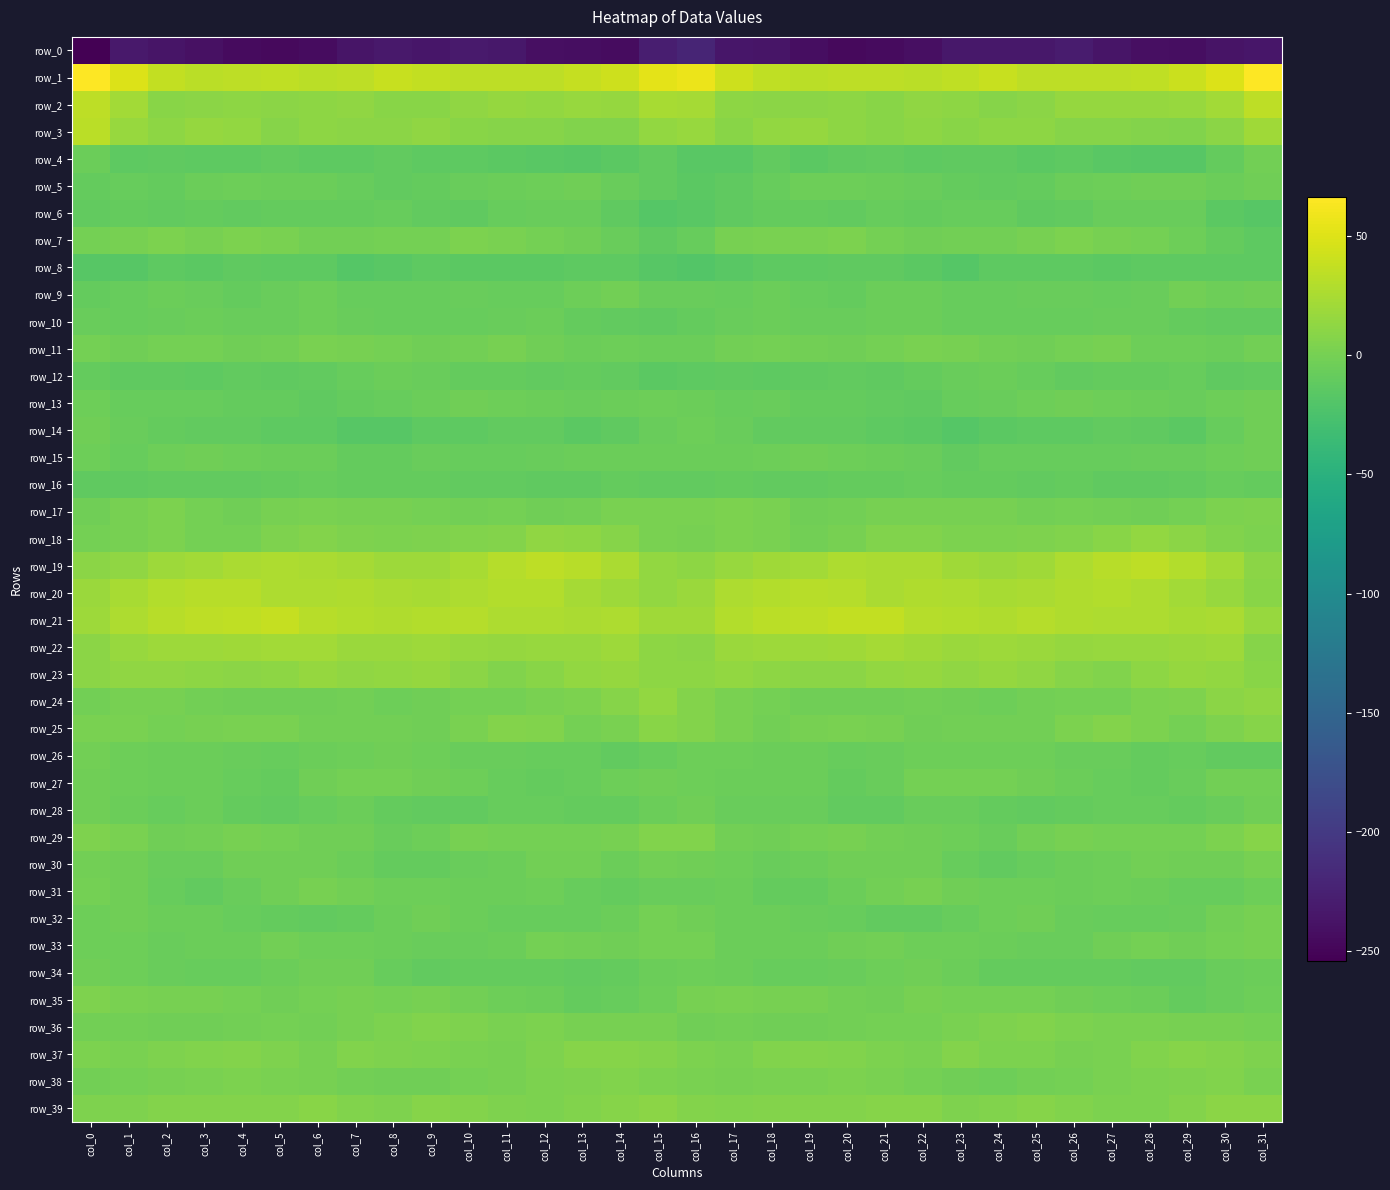

Rank the categories by row_5 value from highest to lowest.

col_13, col_31, col_28, col_29, col_4, col_12, col_20, col_27, col_19, col_11, col_5, col_21, col_30, col_3, col_26, col_6, col_14, col_10, col_22, col_18, col_1, col_7, col_25, col_2, col_23, col_9, col_0, col_8, col_24, col_15, col_17, col_16